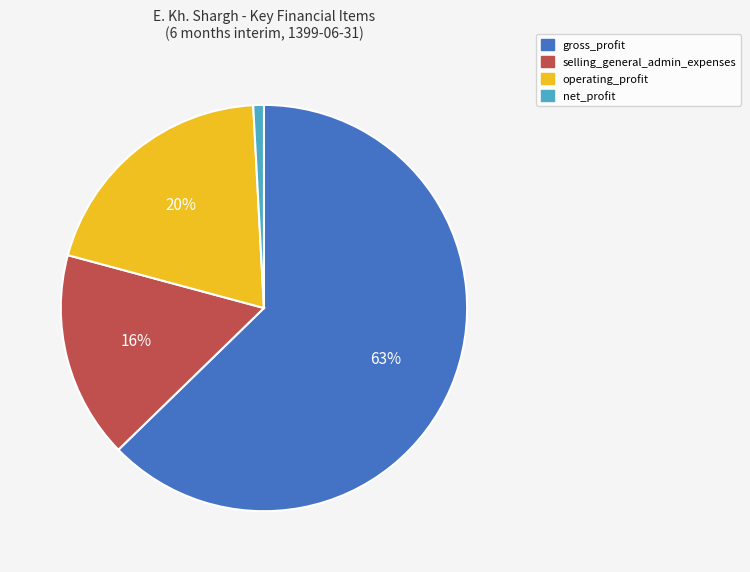

Is it true that gross_profit is 52% of the pie?

False